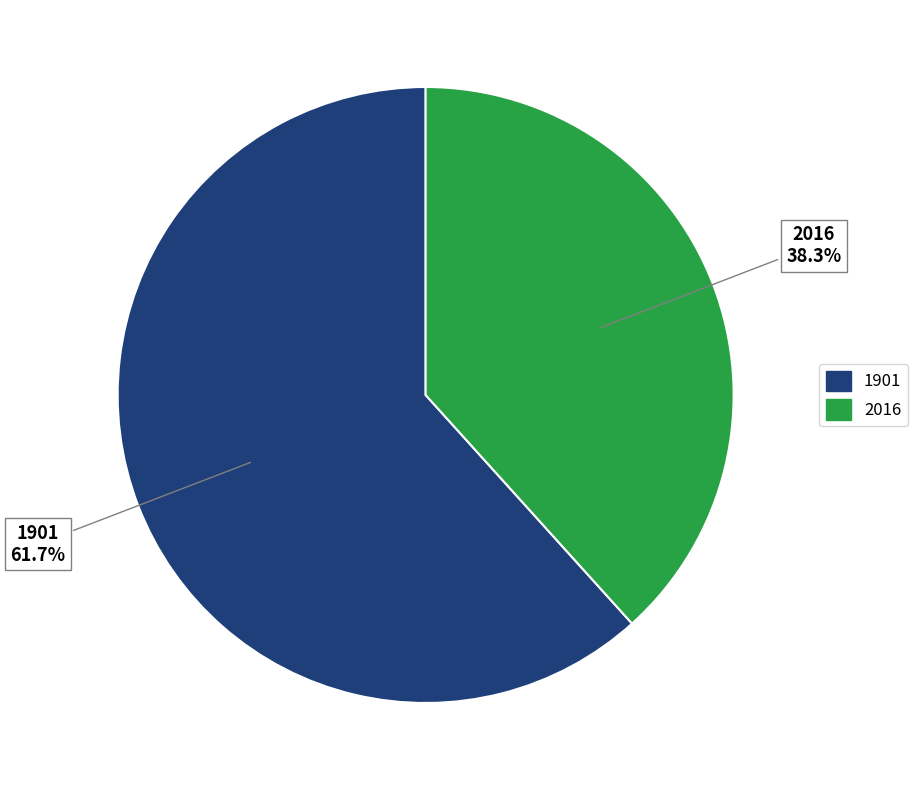

To the nearest percent, what is the combined percentage of 2016 and 1901?

100%